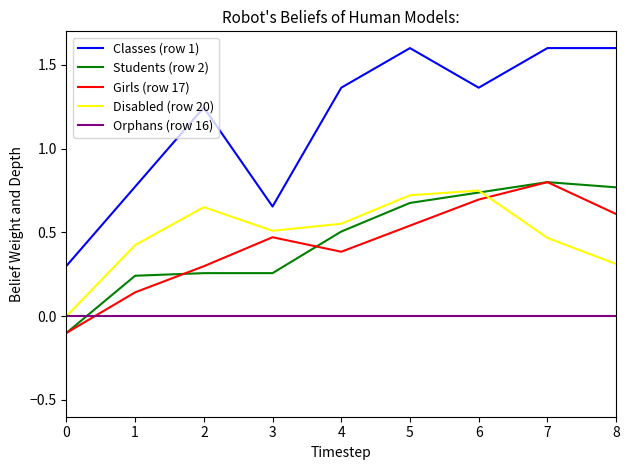

What is the maximum value shown in the chart?

1.6